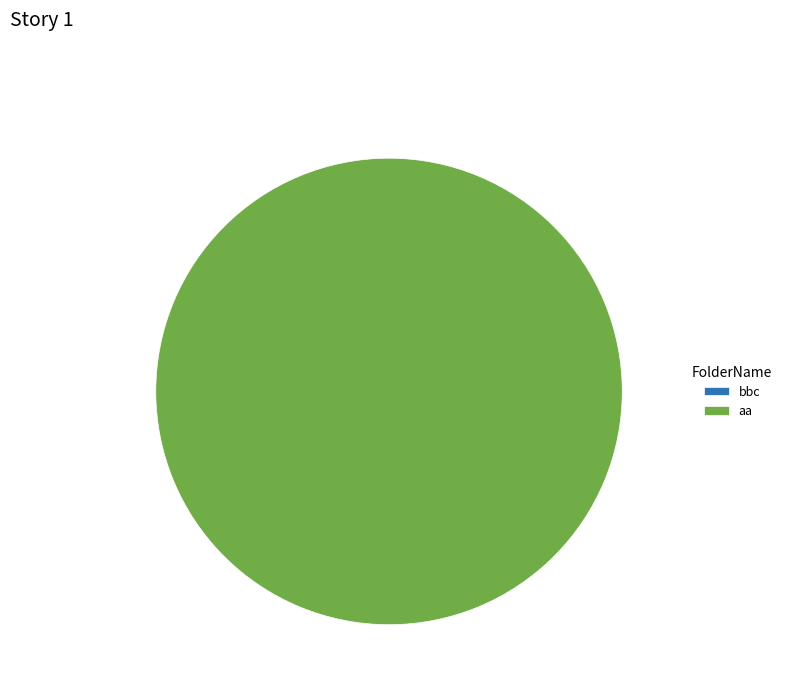

To the nearest percent, what portion does aa represent?

100%